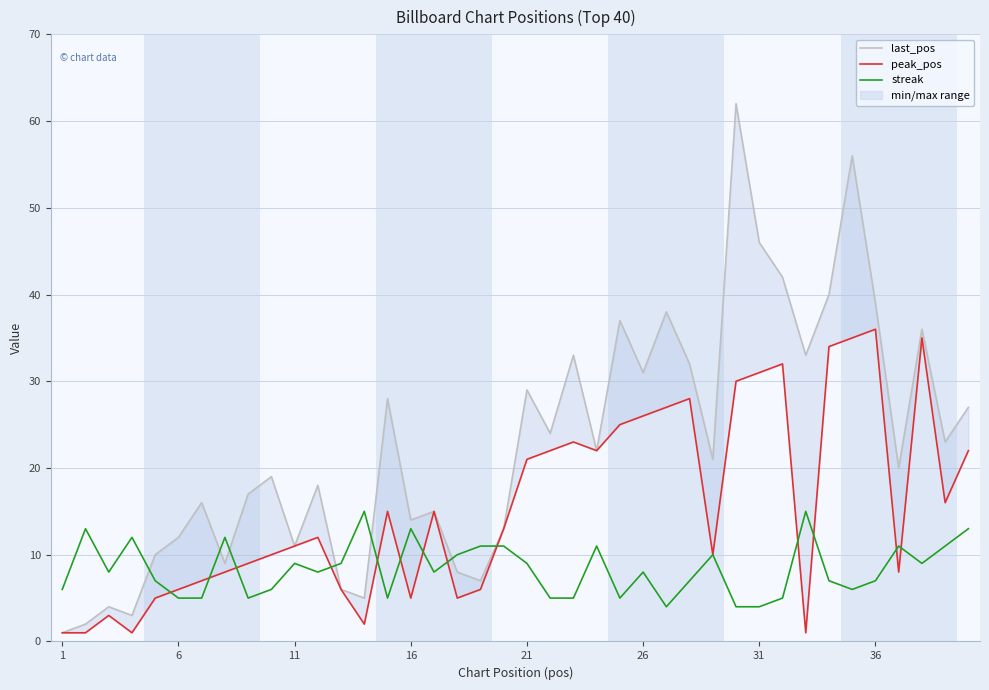

What is the average value of the streak series?

8